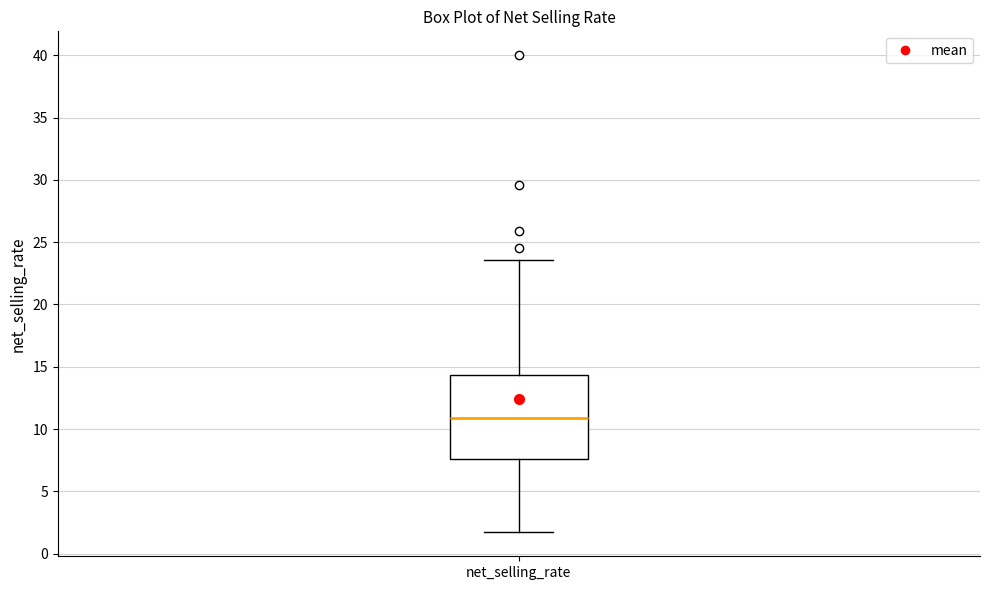

Read this box plot against the y-axis: the position of the median line, the range covered by the box, and the ends of both whiskers. The values are not printed on the chart, so give them approximately, as read against the axis.

median 11.0, box 7.5 to 14.5, whiskers 1.5 to 23.5